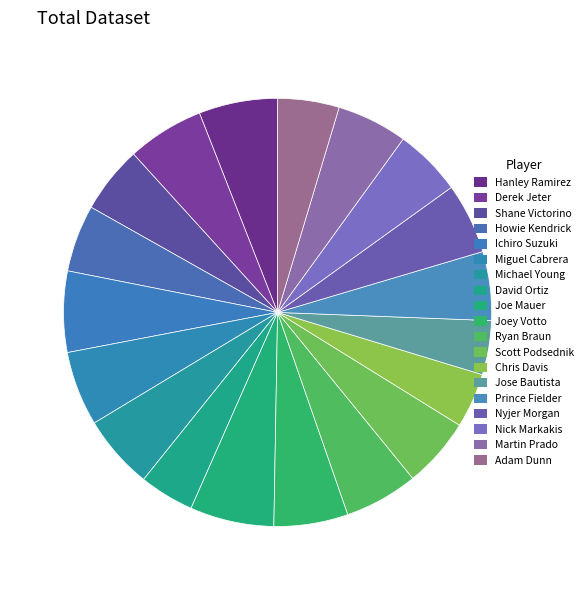

How many segments does this pie chart have?

19